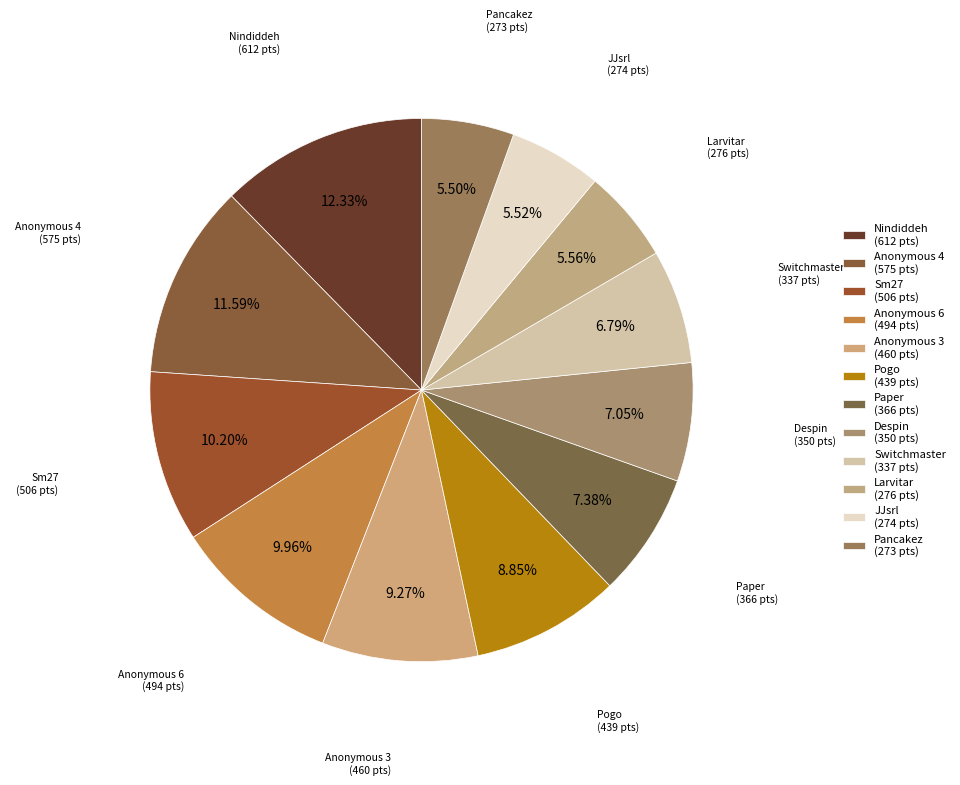

Which slice is the largest?

Nindiddeh